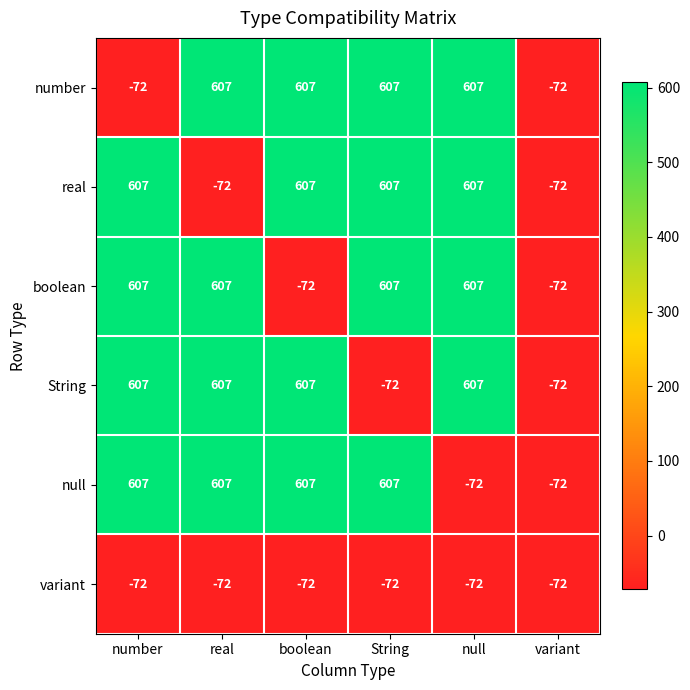

Count the number values in the range -72 to 607.

6